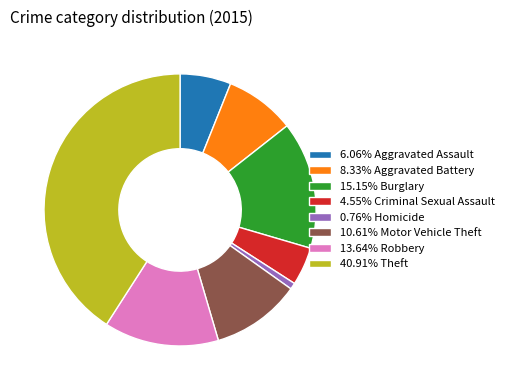

Is there any slice that represents more than half of the pie?

No